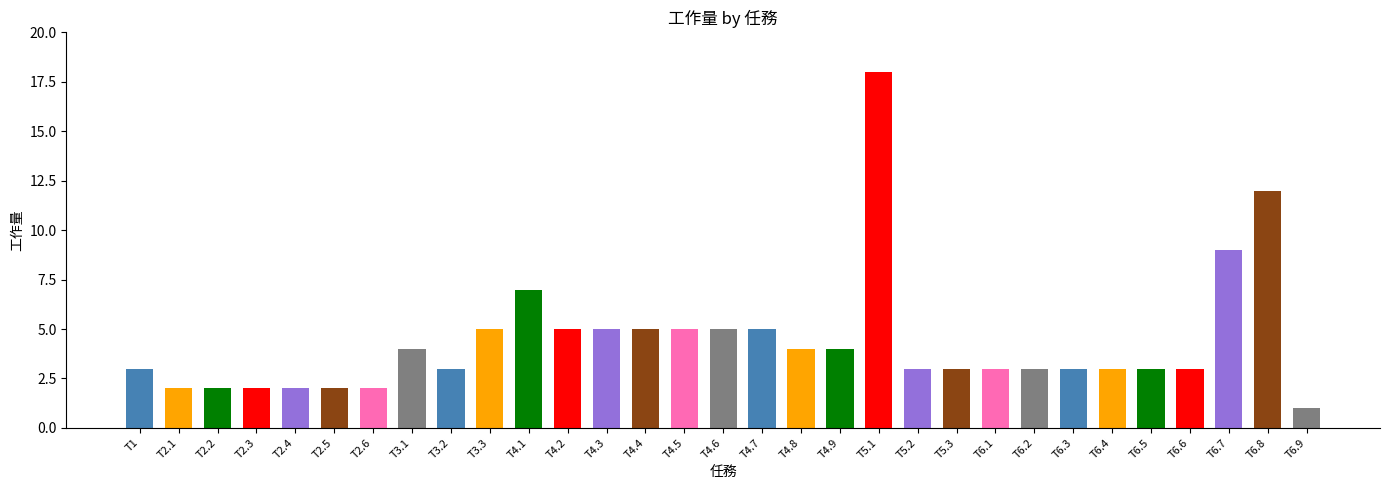

Where is the data nearest to the value 9?

T6.7